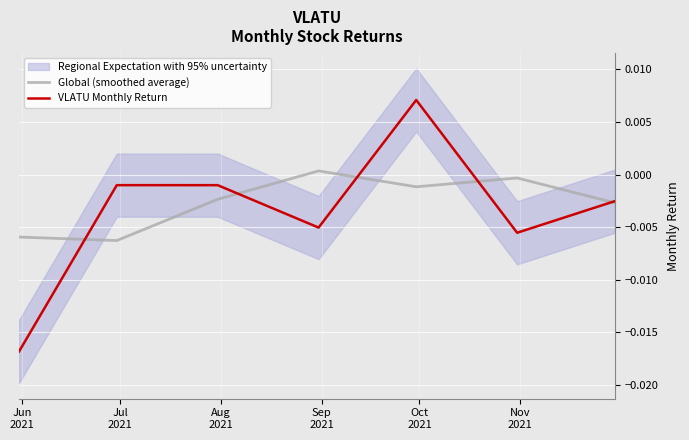

Which has a higher value, Aug
2021 or Oct
2021?

Oct
2021